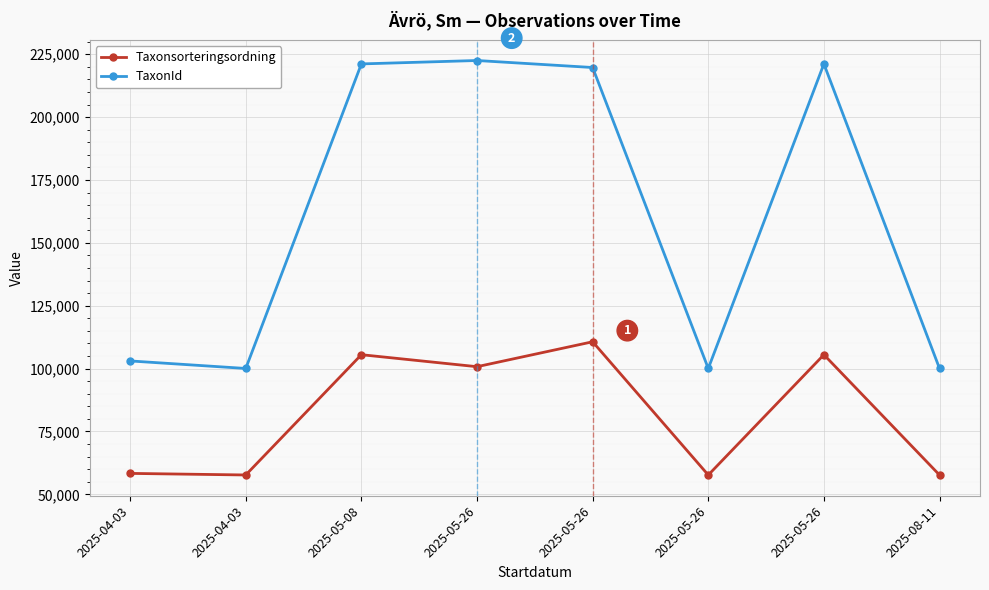

What are all the series names shown in the legend?

Taxonsorteringsordning, TaxonId